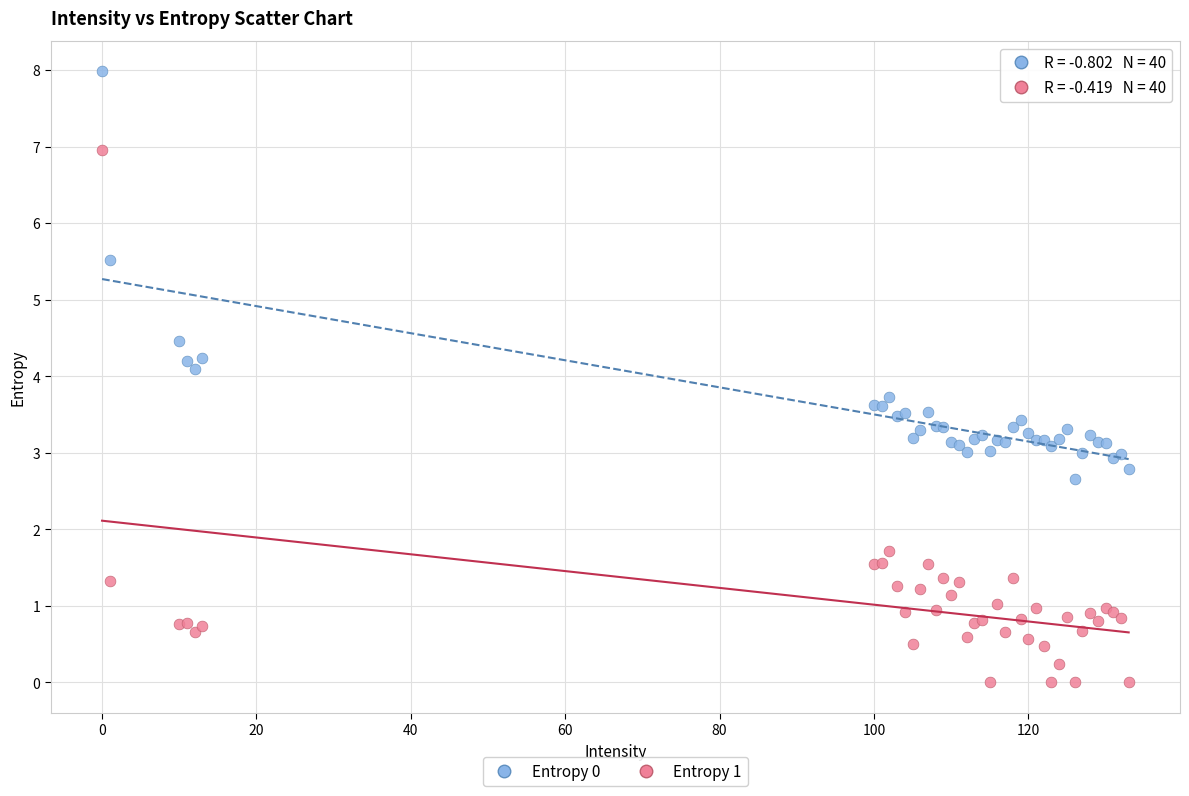

Which series has the widest spread of Y values?

Entropy 1